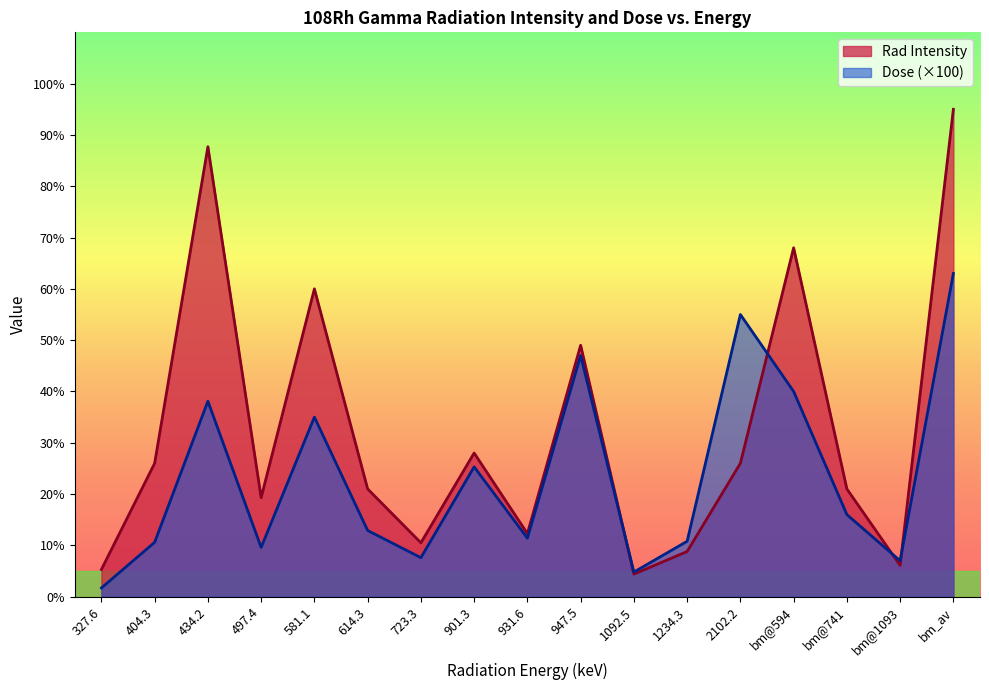

What is the difference between the maximum and minimum values in the Rad Intensity series?

90.6